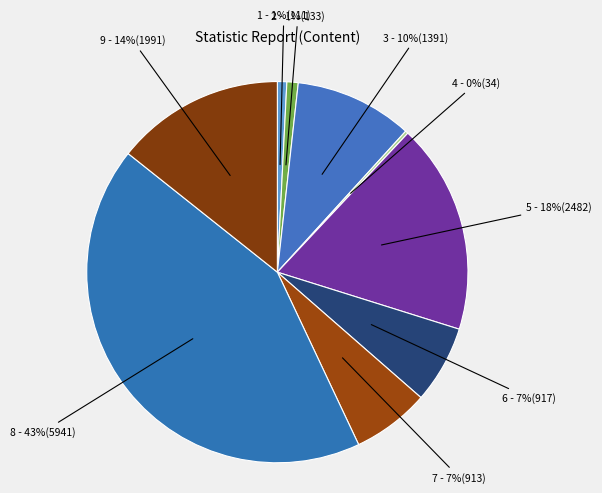

How many segments does this pie chart have?

9